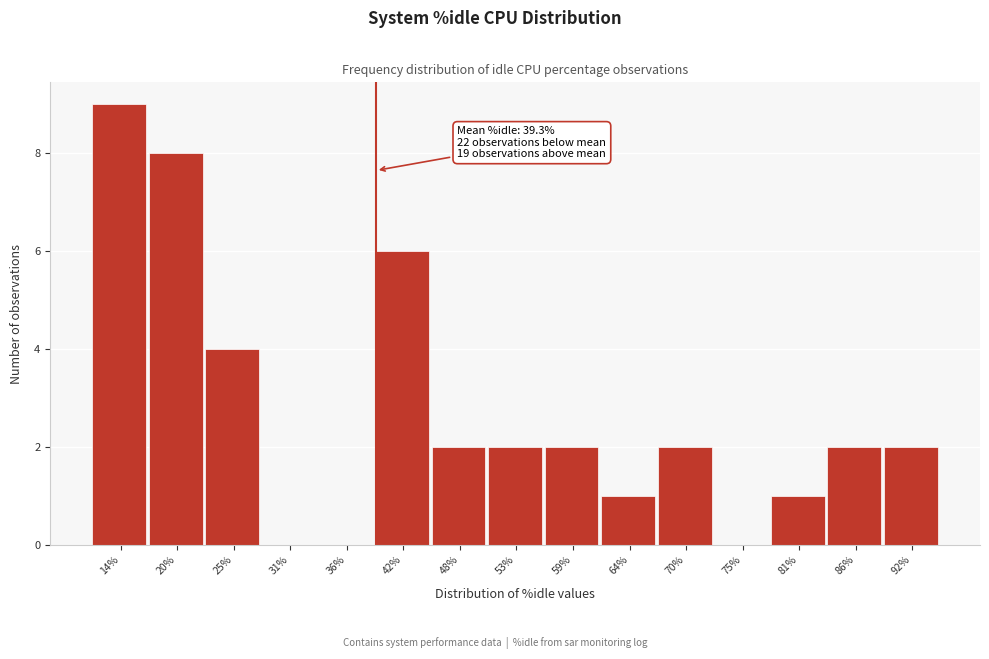

Which range on the x-axis has the tallest bar?

11 to 17